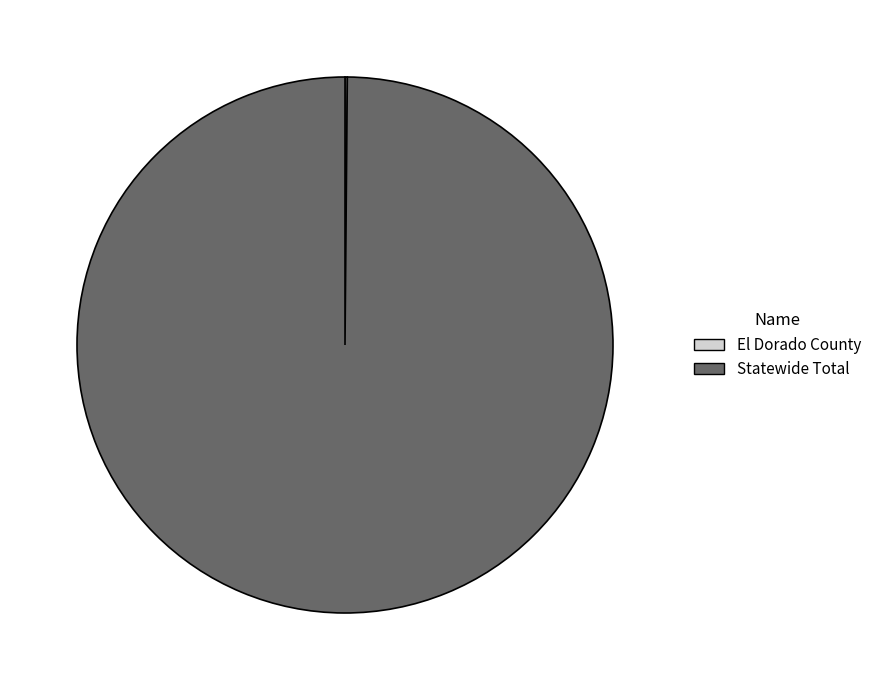

The Statewide Total slice represents 87% of the pie. True or false?

False